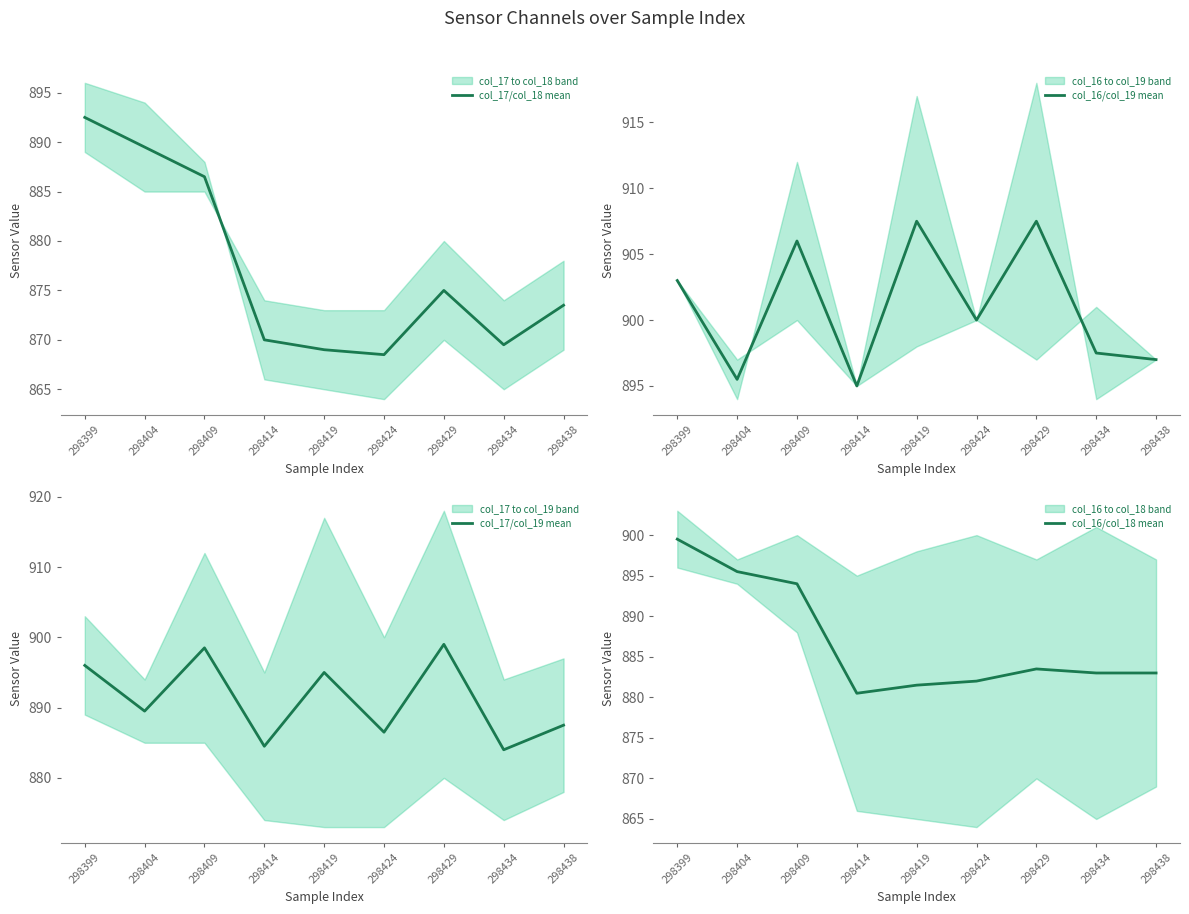

Is the value of col_16/col_19 mean at 298434 greater than the value of col_16/col_18 mean at 298429?

Yes